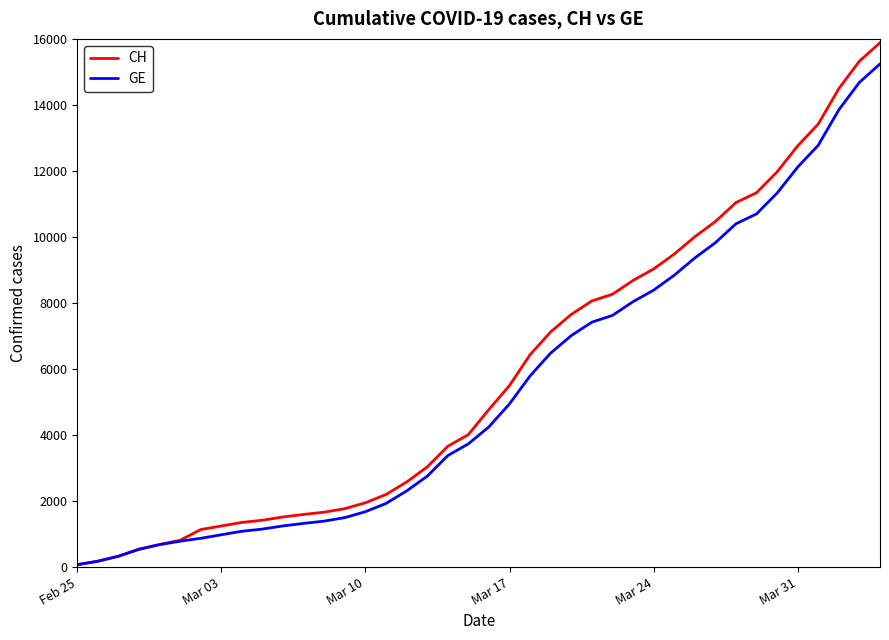

Rank the series by their maximum value, from highest to lowest.

CH, GE